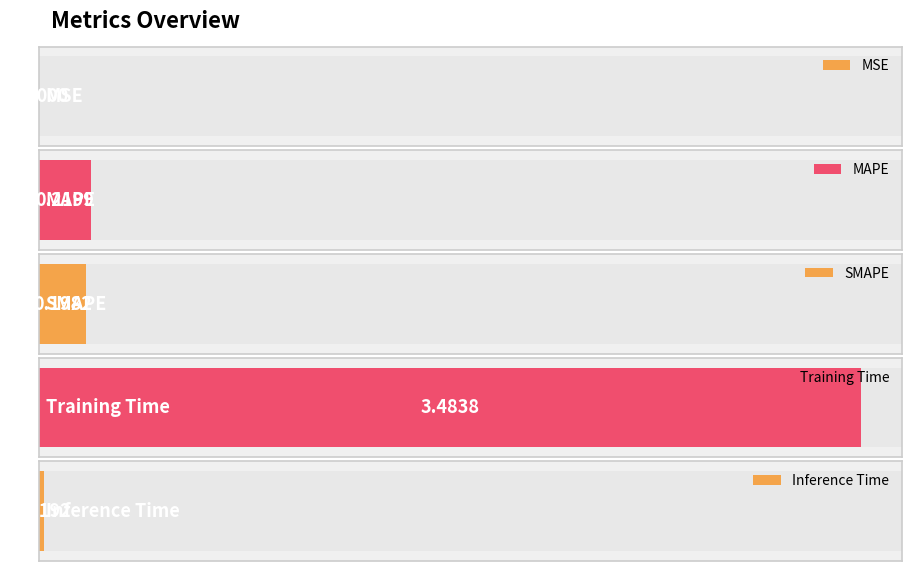

Reading left to right, transcribe all the data shown in this chart.

MSE=0.0	MAPE=0.2	SMAPE=0.2	Training Time=3.5	Inference Time=0.0